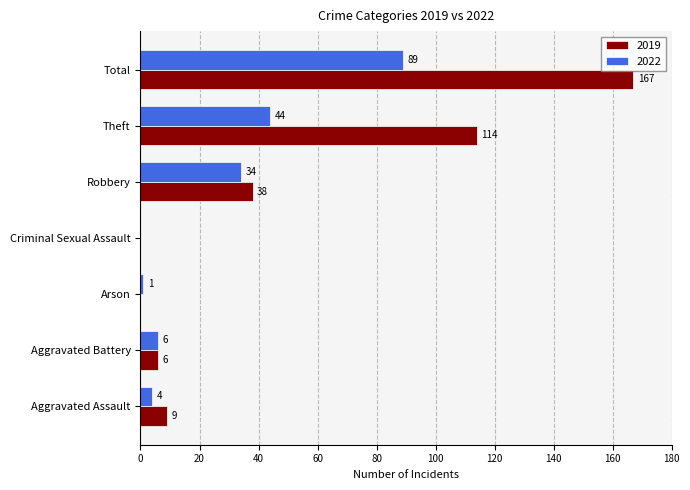

The 2019 series shows -108 at Arson. True or false?

False